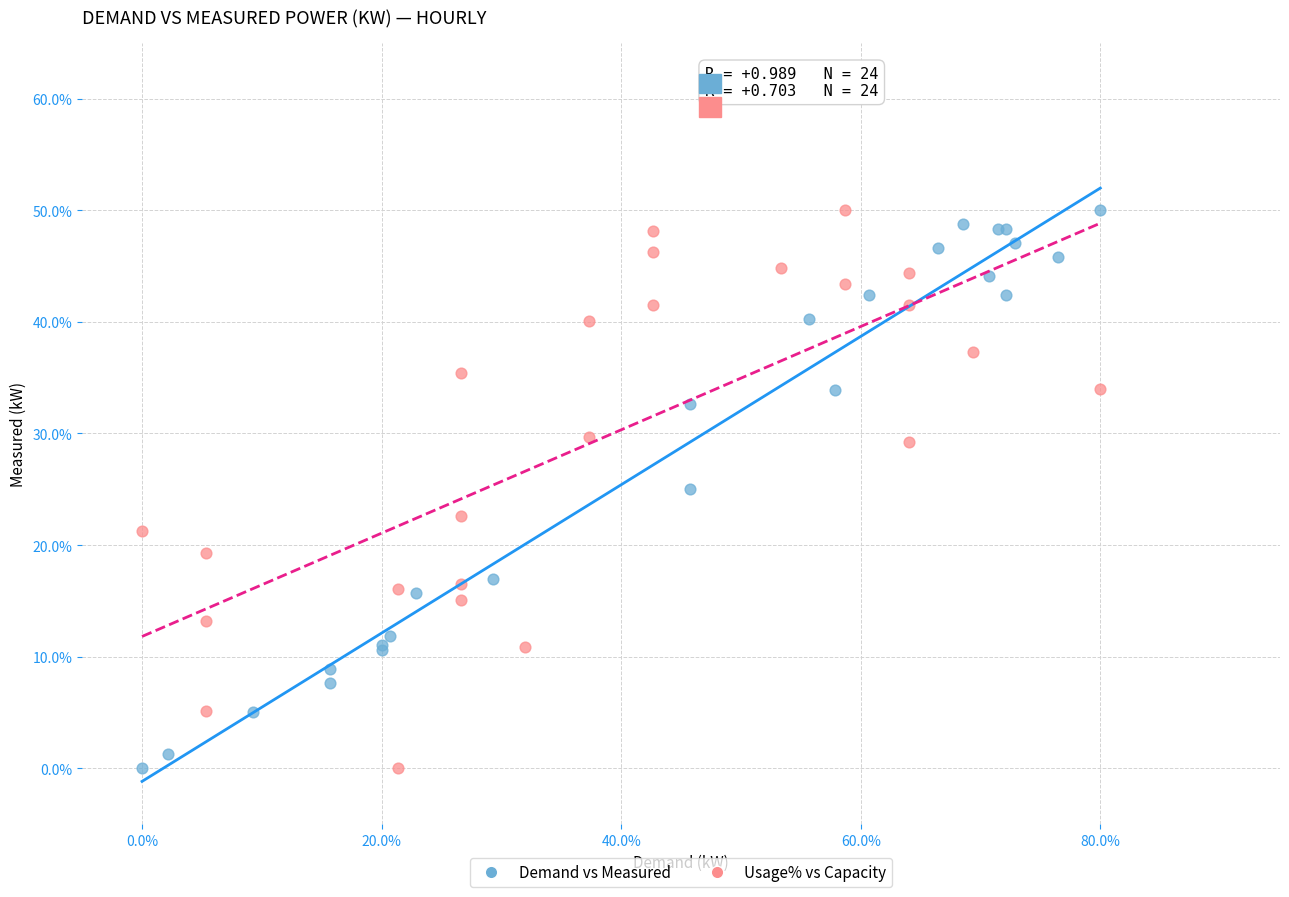

What are all the series names shown in the legend?

Demand vs Measured, Usage% vs Capacity